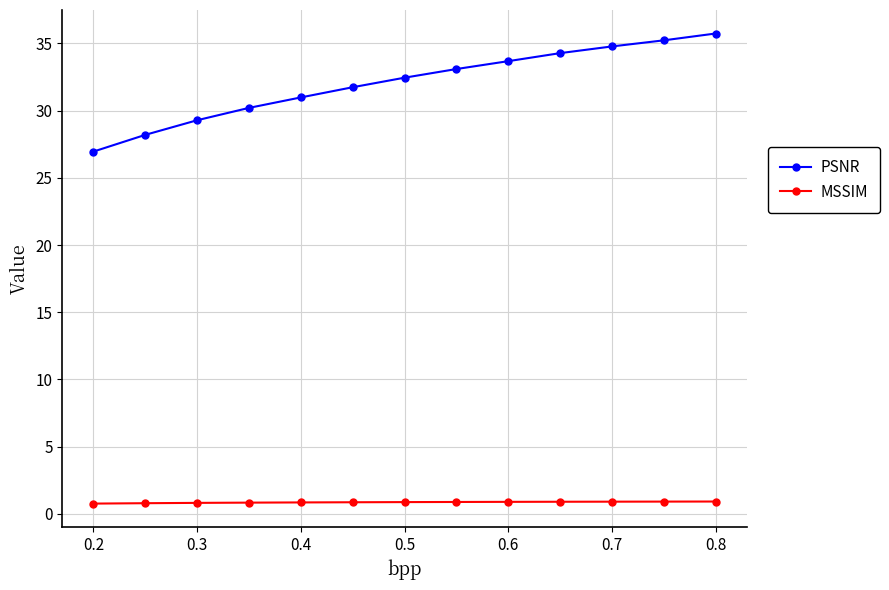

Which series has the largest range (max minus min)?

PSNR